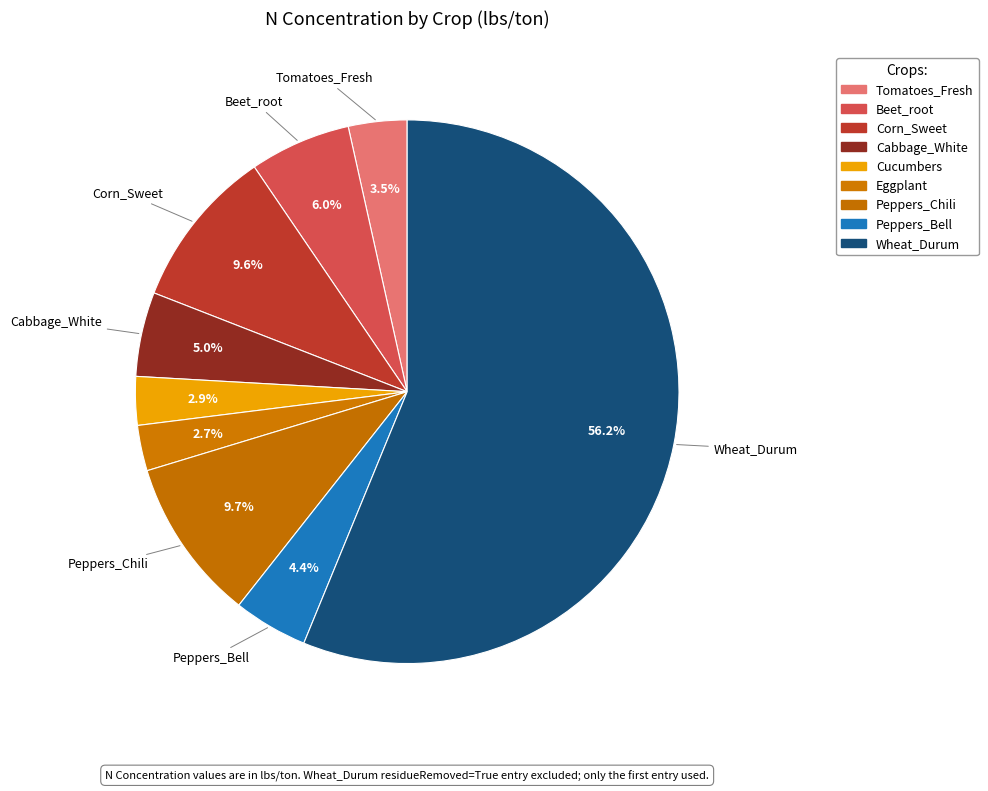

How many segments does this pie chart have?

9